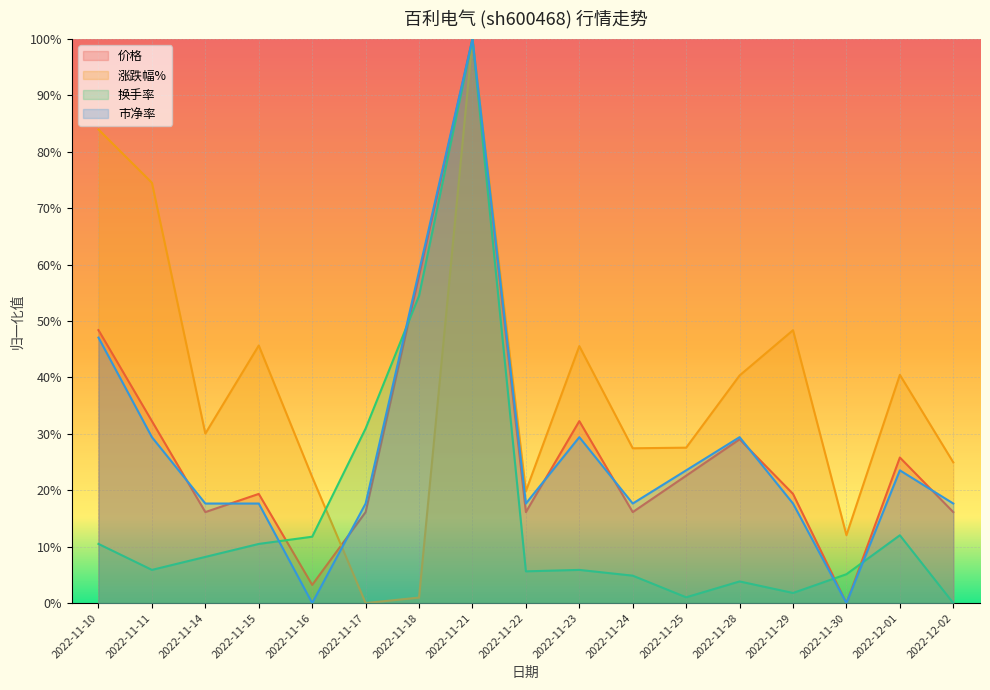

Read the 涨跌幅% value at 2022-12-01.

0.4